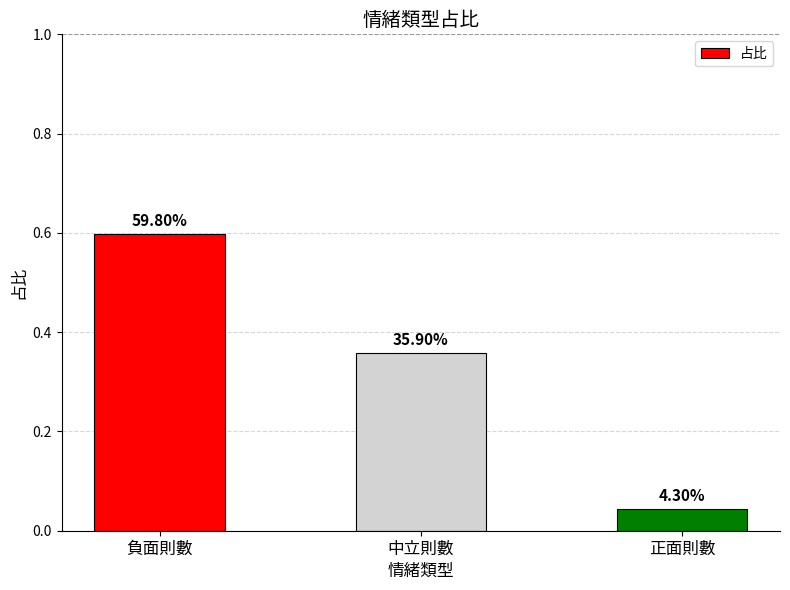

How many bars are there in total?

3